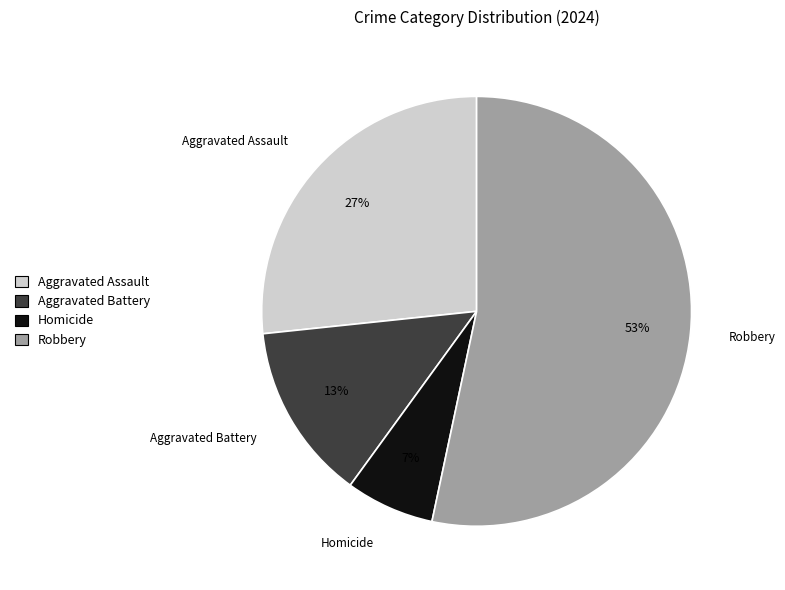

Between Aggravated Battery and Aggravated Assault, which is larger?

Aggravated Assault